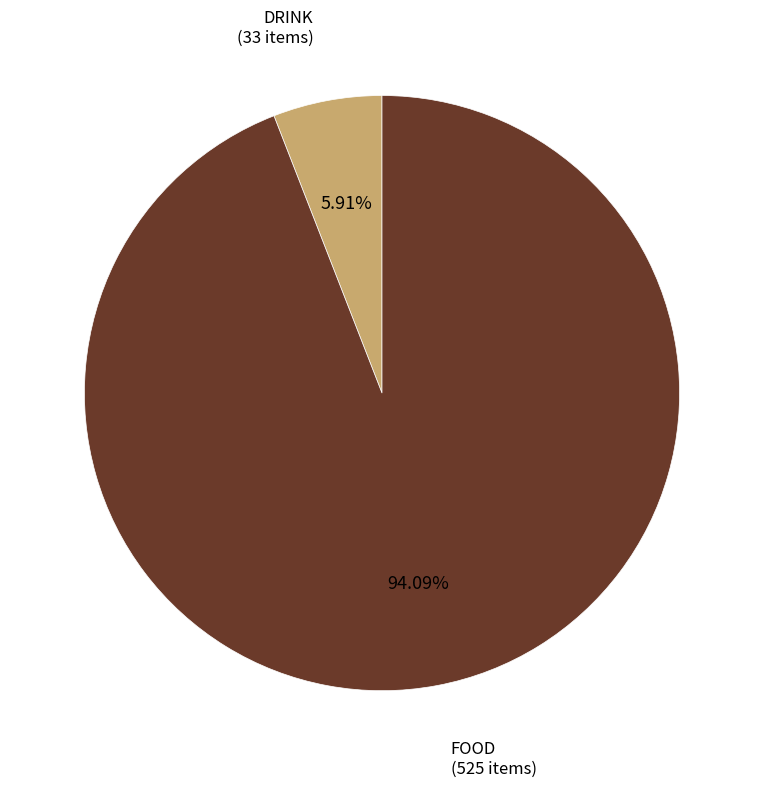

To the nearest percent, what is the difference between the largest and smallest slice percentages?

88%